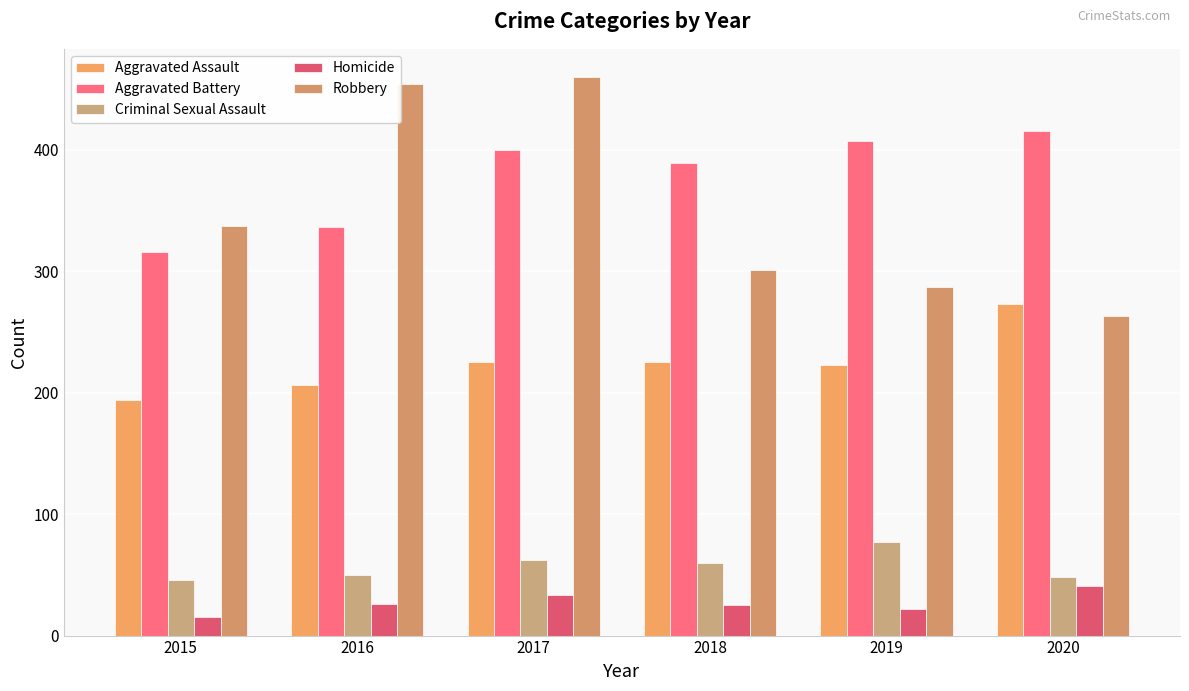

Rank the categories by Aggravated Battery value from lowest to highest.

2015, 2016, 2018, 2017, 2019, 2020